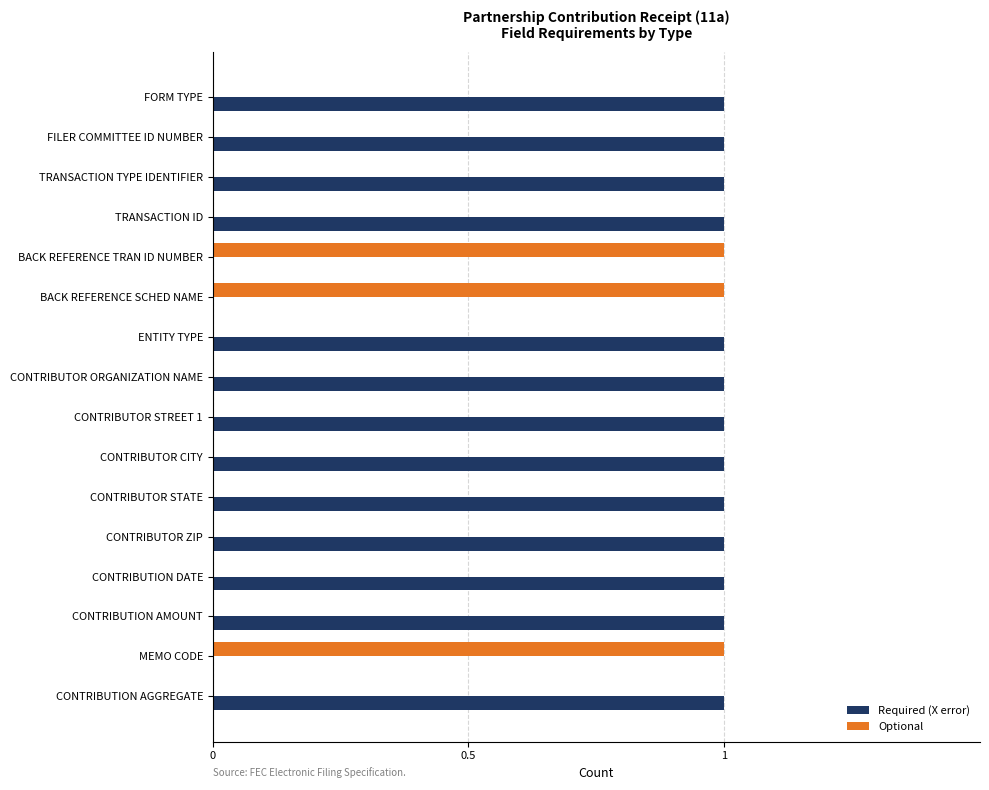

Is the value of Optional at CONTRIBUTION DATE greater than the value of Required (X error) at CONTRIBUTION AMOUNT?

No